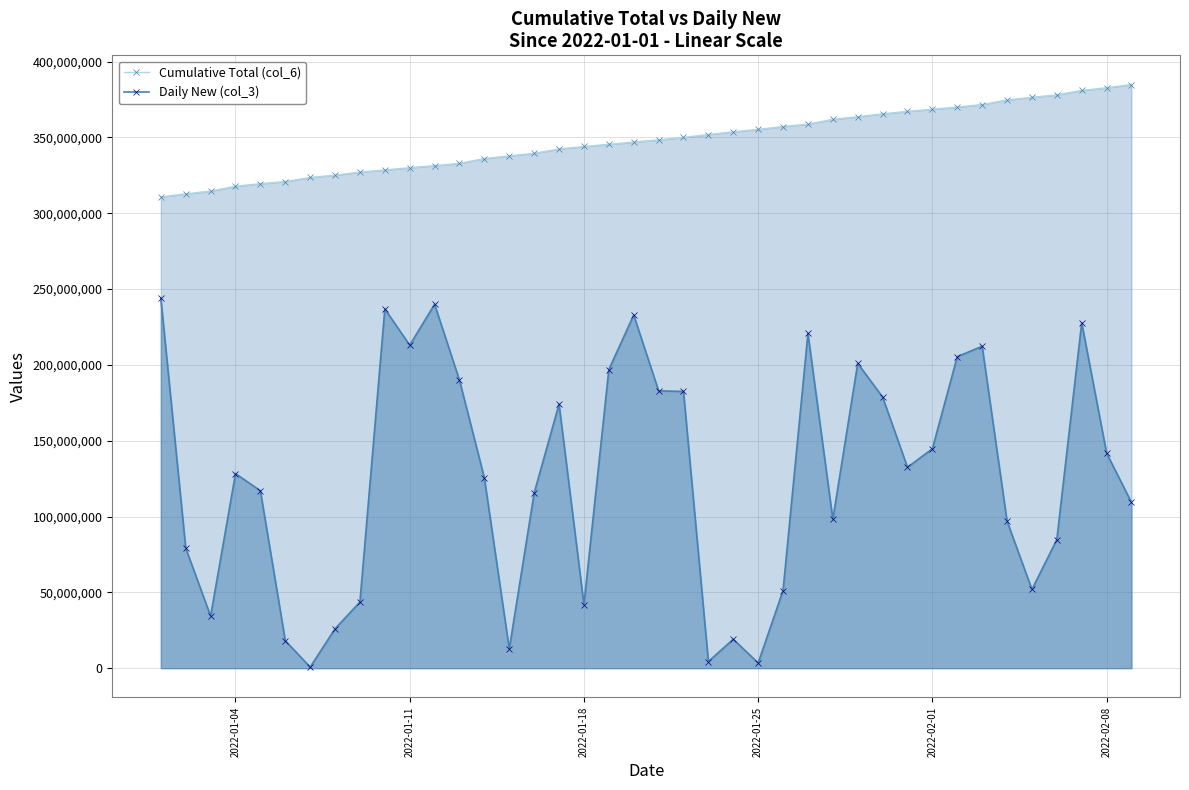

True or false: Daily New (col_3) and Cumulative Total (col_6) intersect in this chart.

False